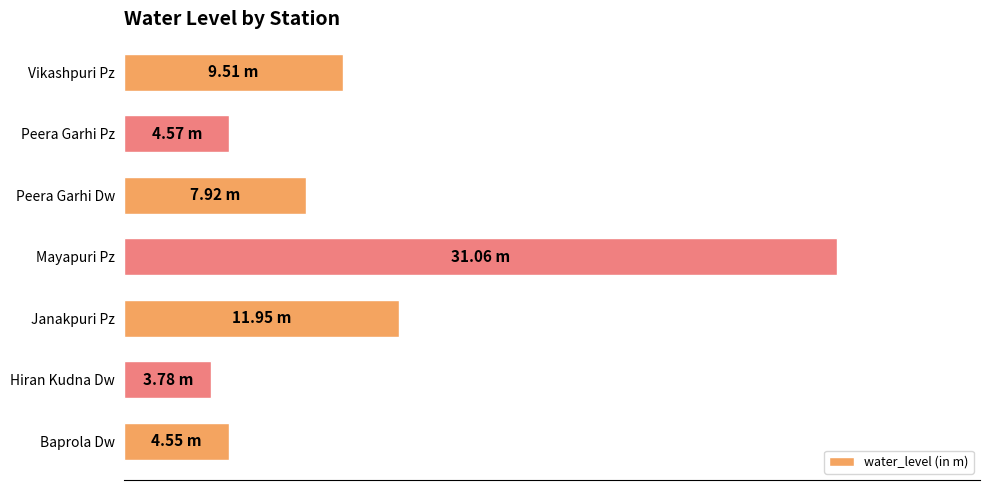

Which category has the lowest value across all series?

Hiran Kudna Dw